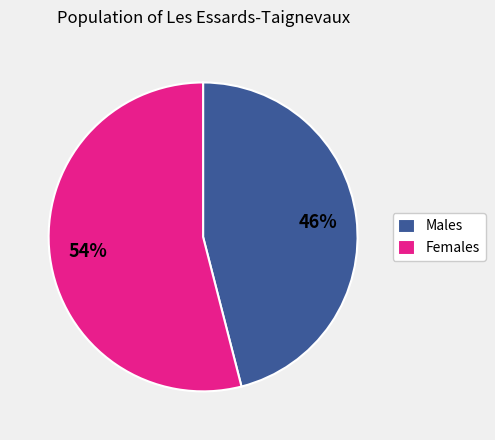

To the nearest percent, what is the difference between the largest and smallest slice percentages?

8%